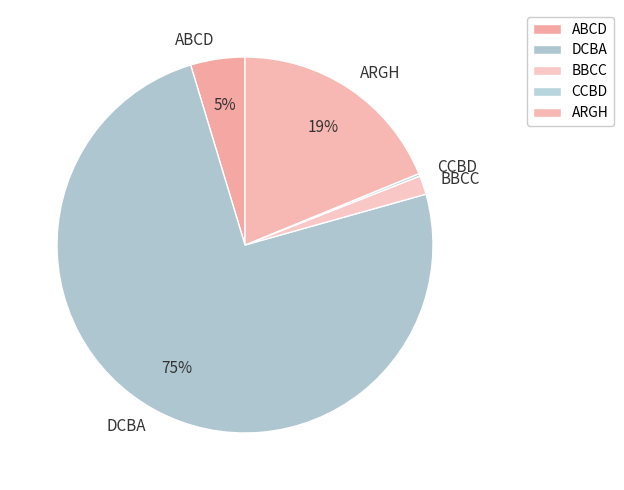

To the nearest percent, what is the difference between the ABCD and ARGH slice percentages?

14%